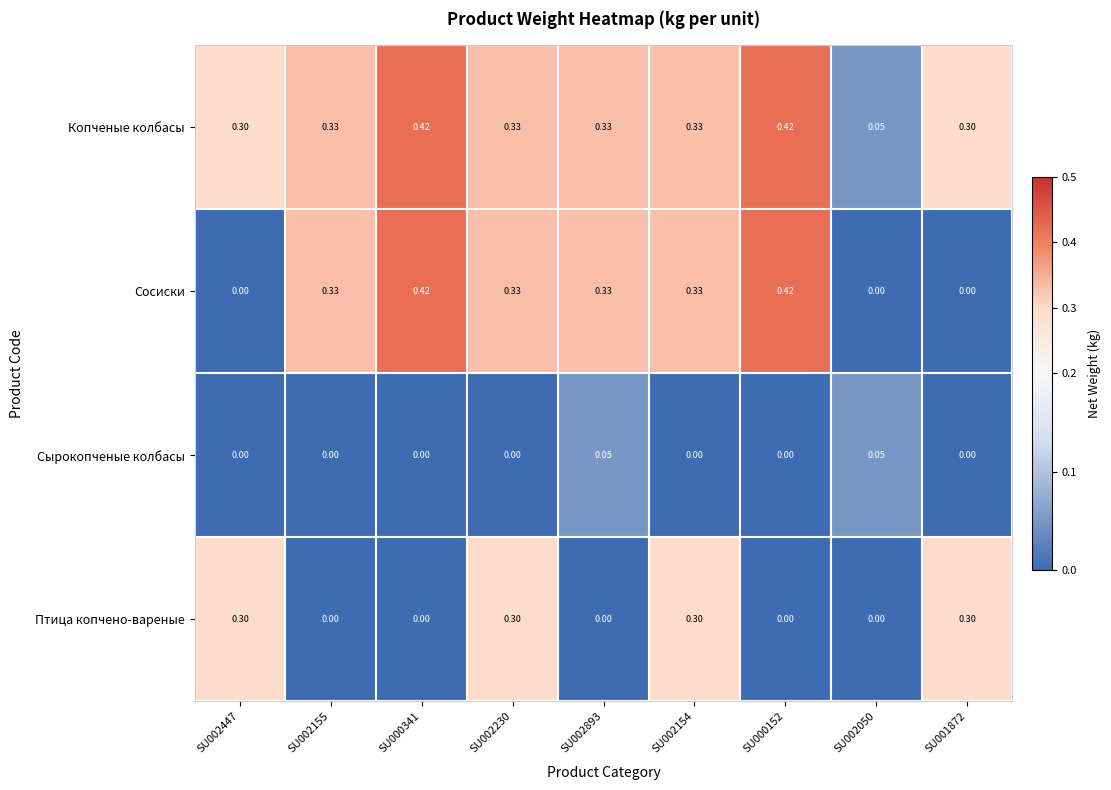

How many series are shown in this chart?

4